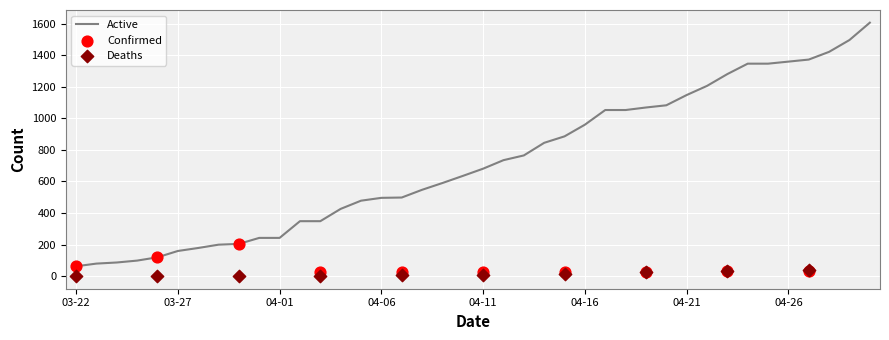

At how many categories does at least one series exceed 1188?

9